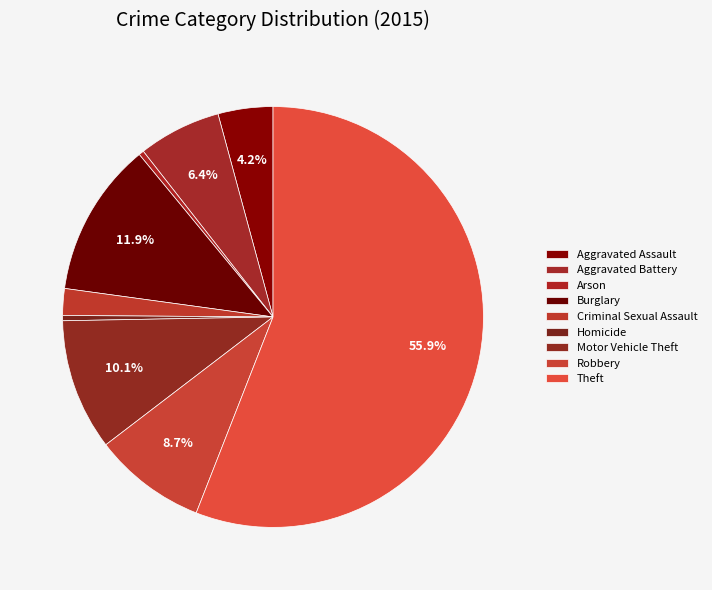

How many slices are in this pie chart?

9